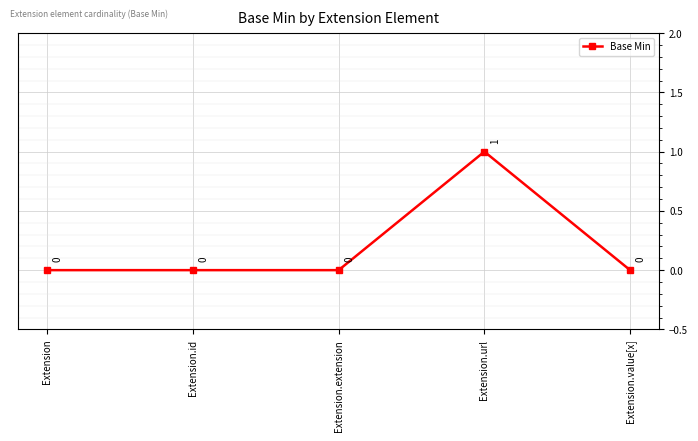

What is the label of the 5th point from the right?

Extension